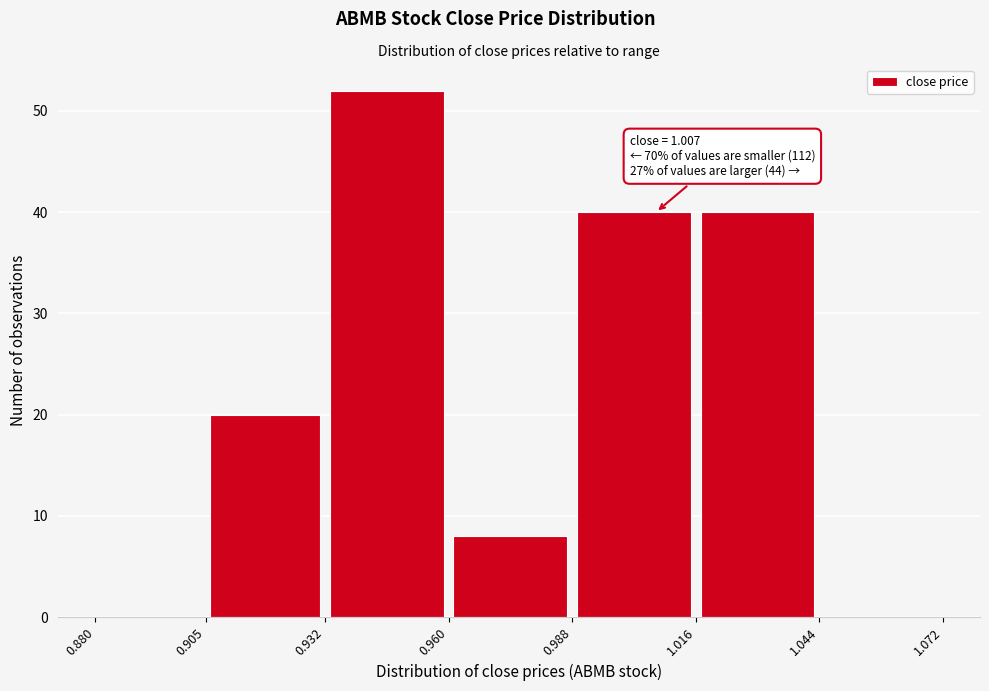

Over which range of the x-axis is the bar tallest?

0.932 to 0.960